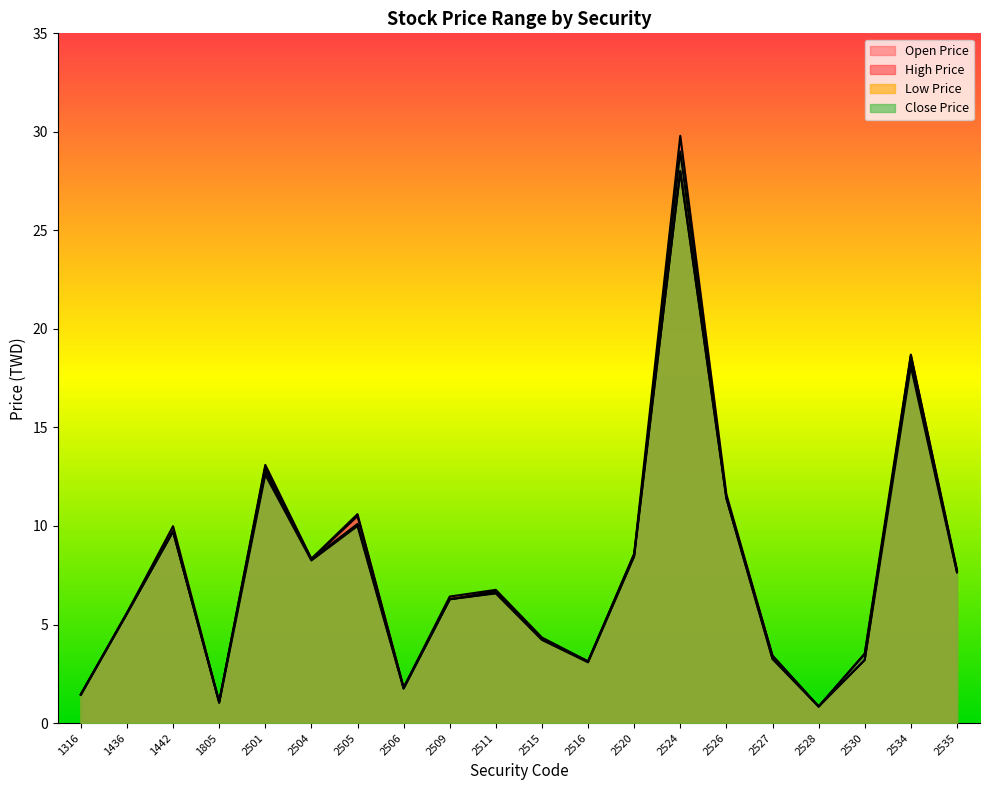

At 2535, list the series in order from smallest to largest.

Low Price, Close Price, Open Price, High Price